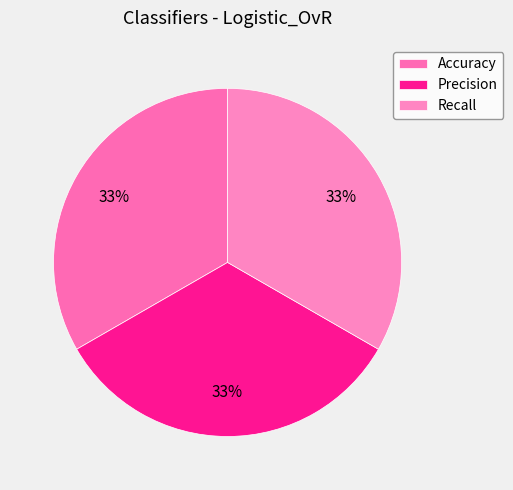

Is the sum of Accuracy and Precision greater than half?

Yes